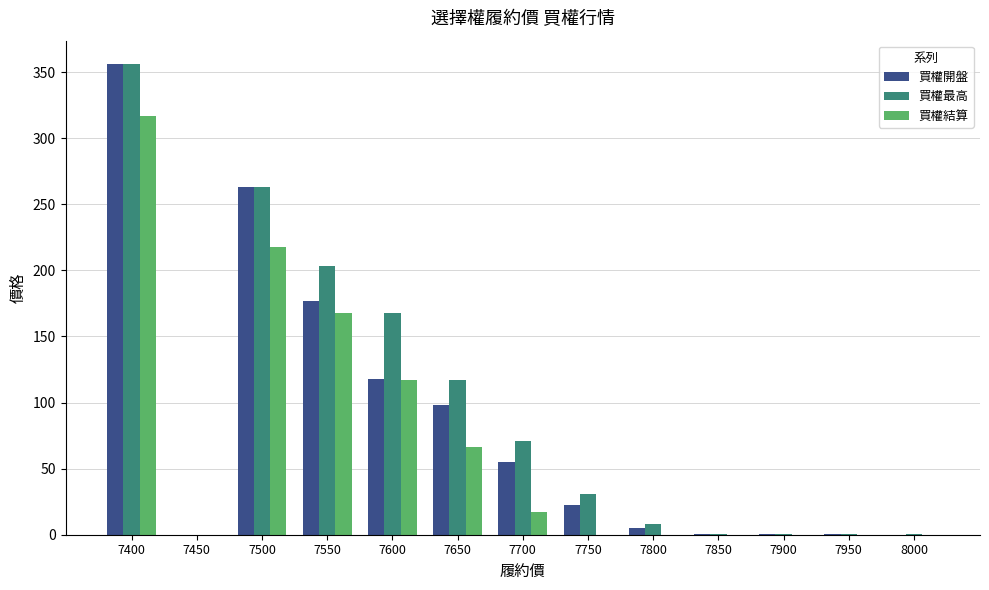

At which category is the sum across all series the highest?

7400